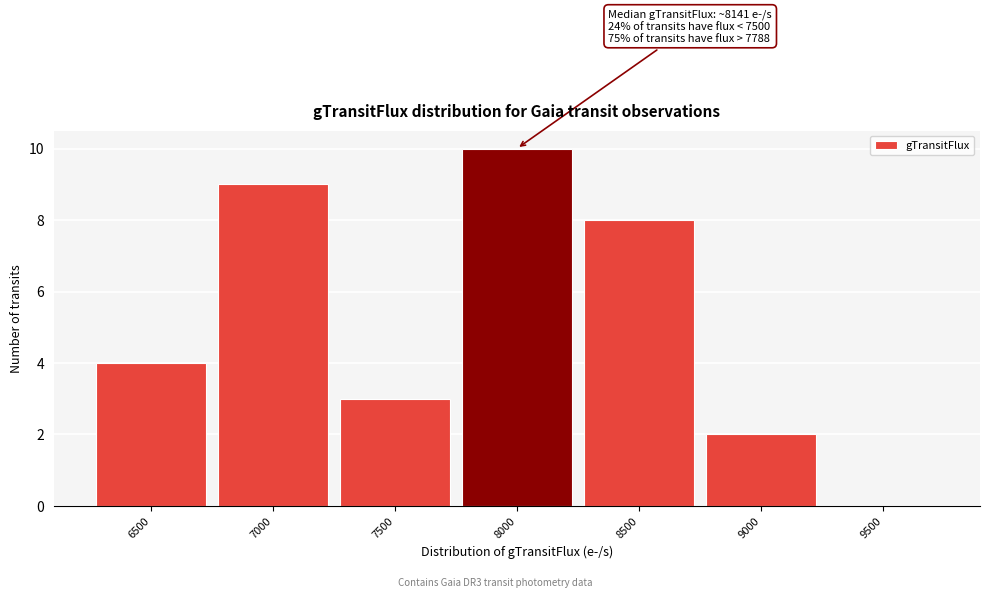

Reading left to right, extract all data points from this chart.

6500=4	7000=9	7500=3	8000=10	8500=8	9000=2	9500=0